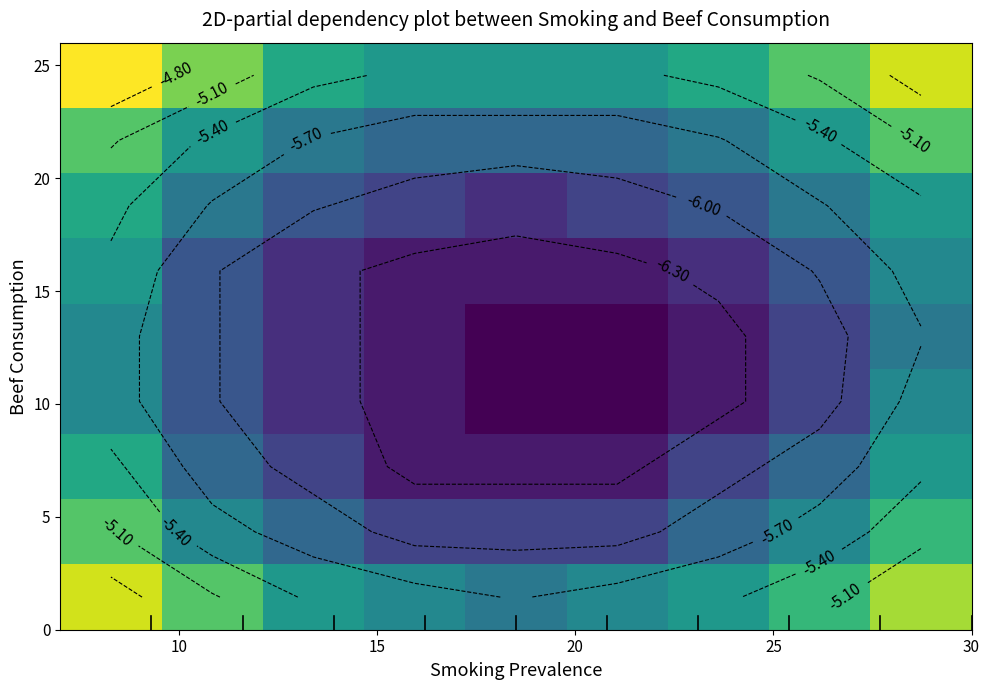

Count the number of categories in the chart.

9